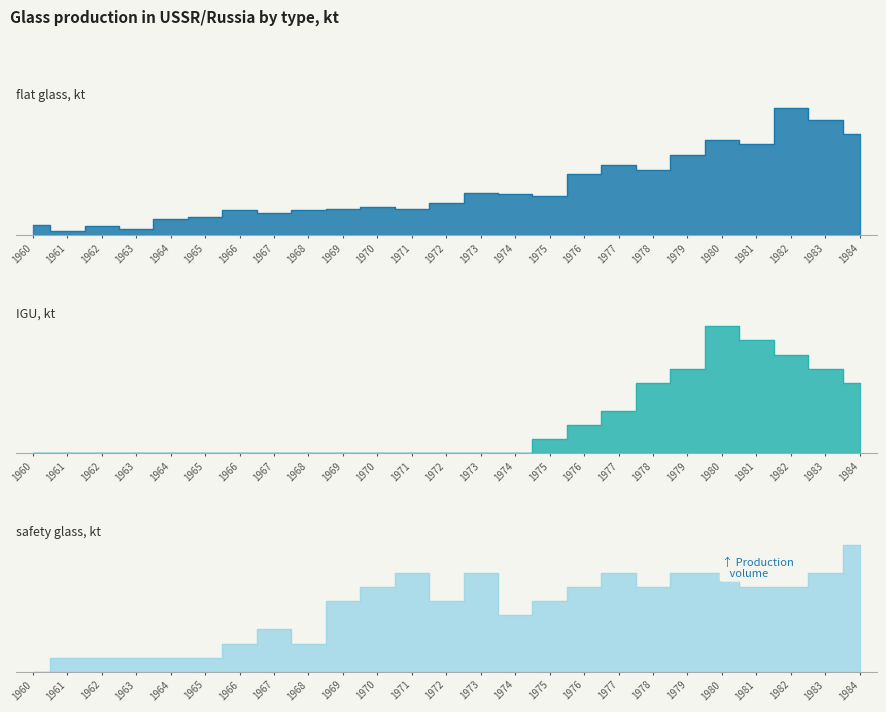

Between 1963 and 1977, which series saw the biggest shift?

flat glass, kt